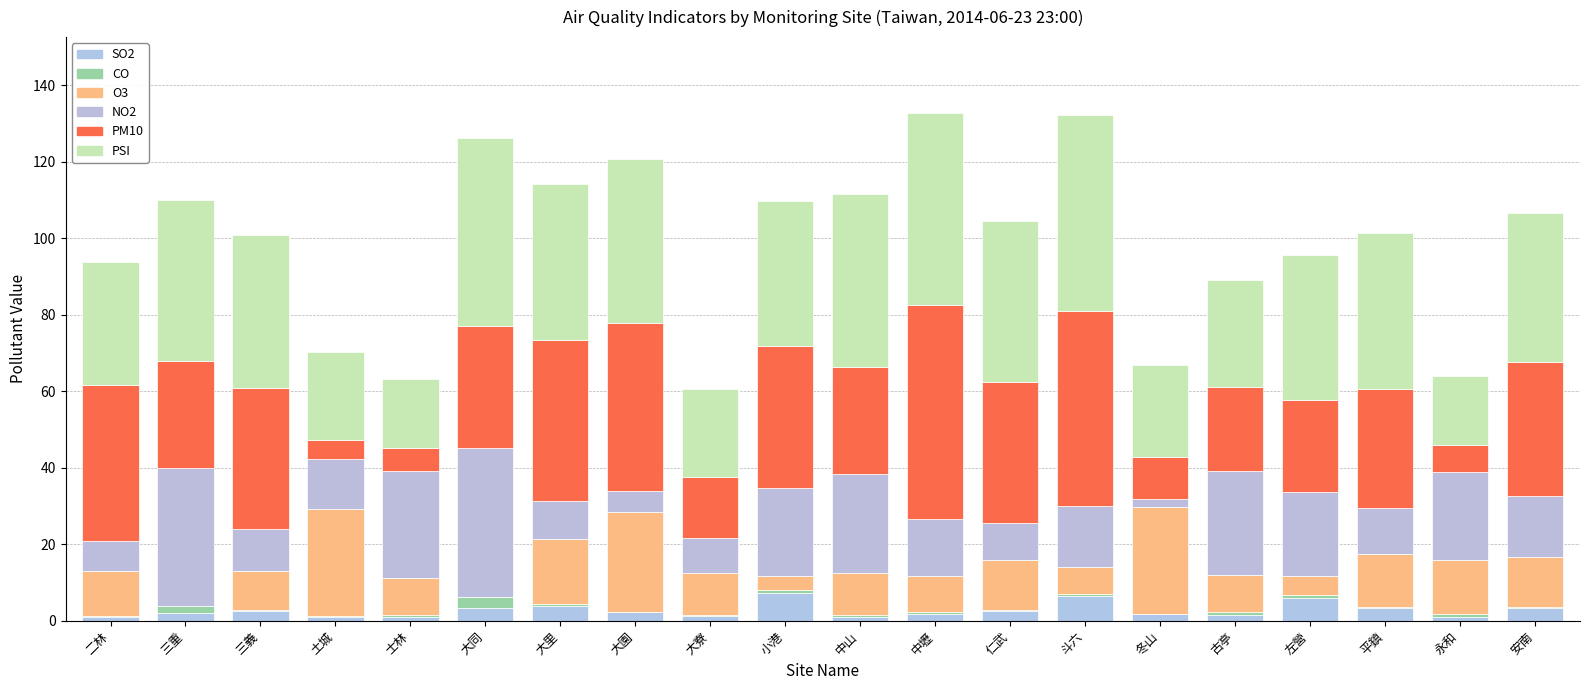

How many series are shown in this chart?

6